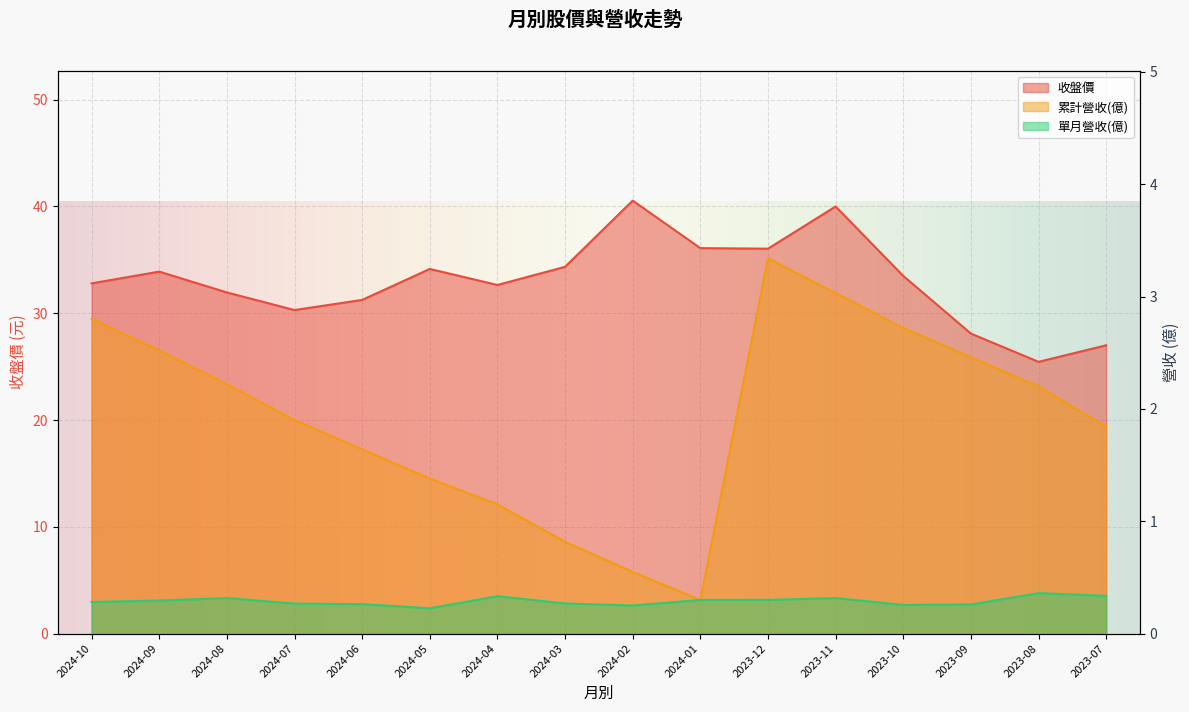

True or false: 單月營收(億) has a value of 0.3 at 2024-04.

True